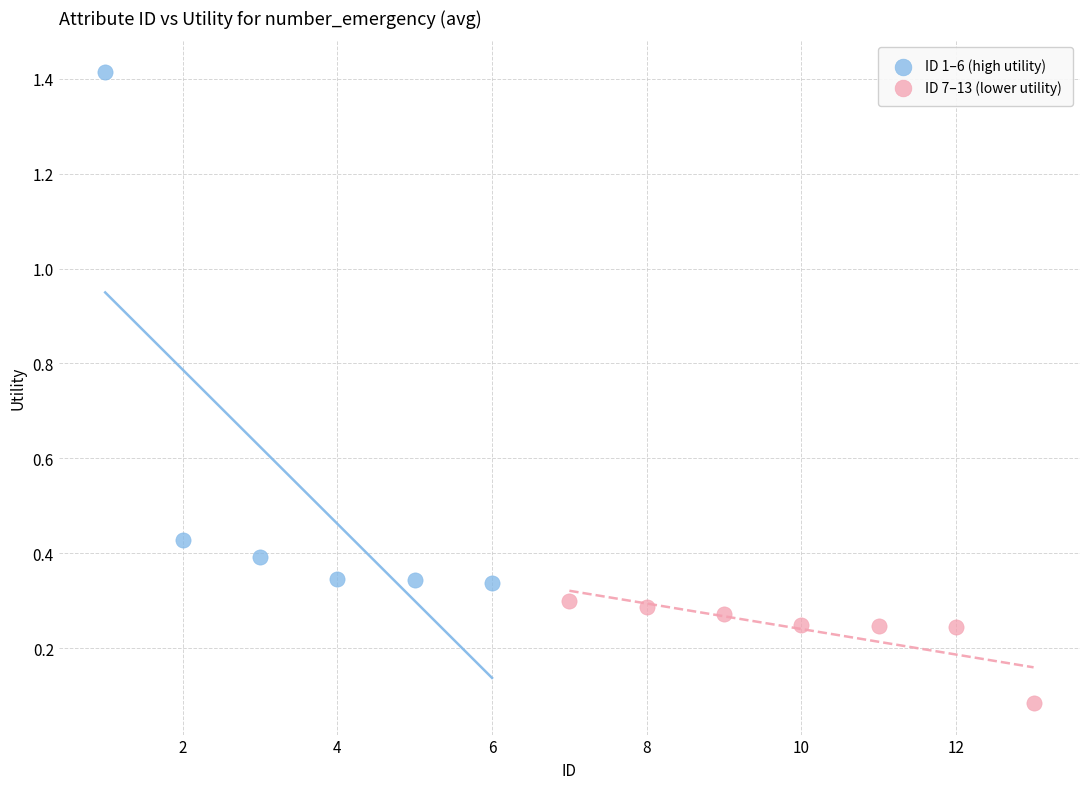

Which series contains the lowest Y value?

ID 7–13 (lower utility)